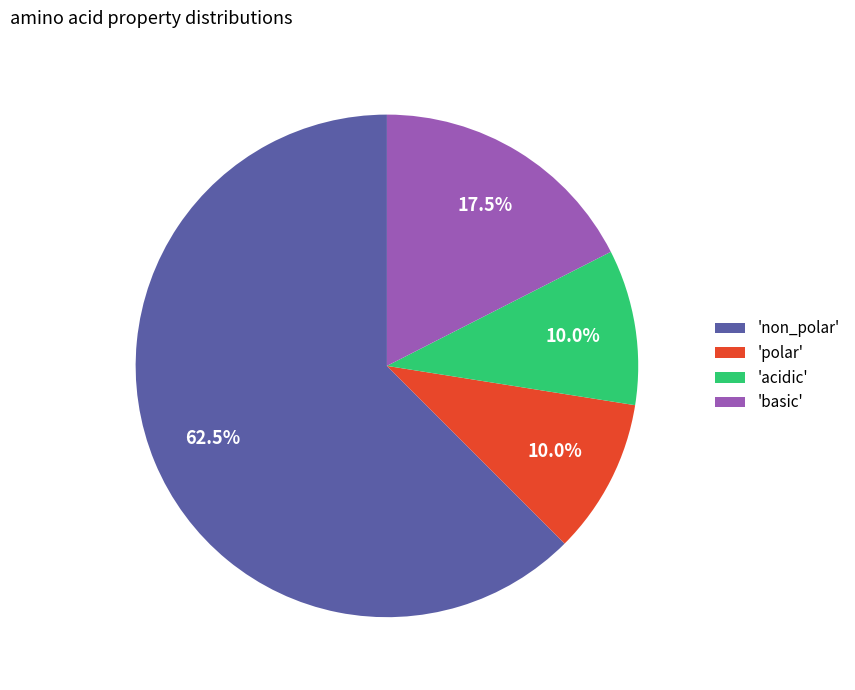

Combined, do 'basic' and 'non_polar' account for over 50%?

Yes